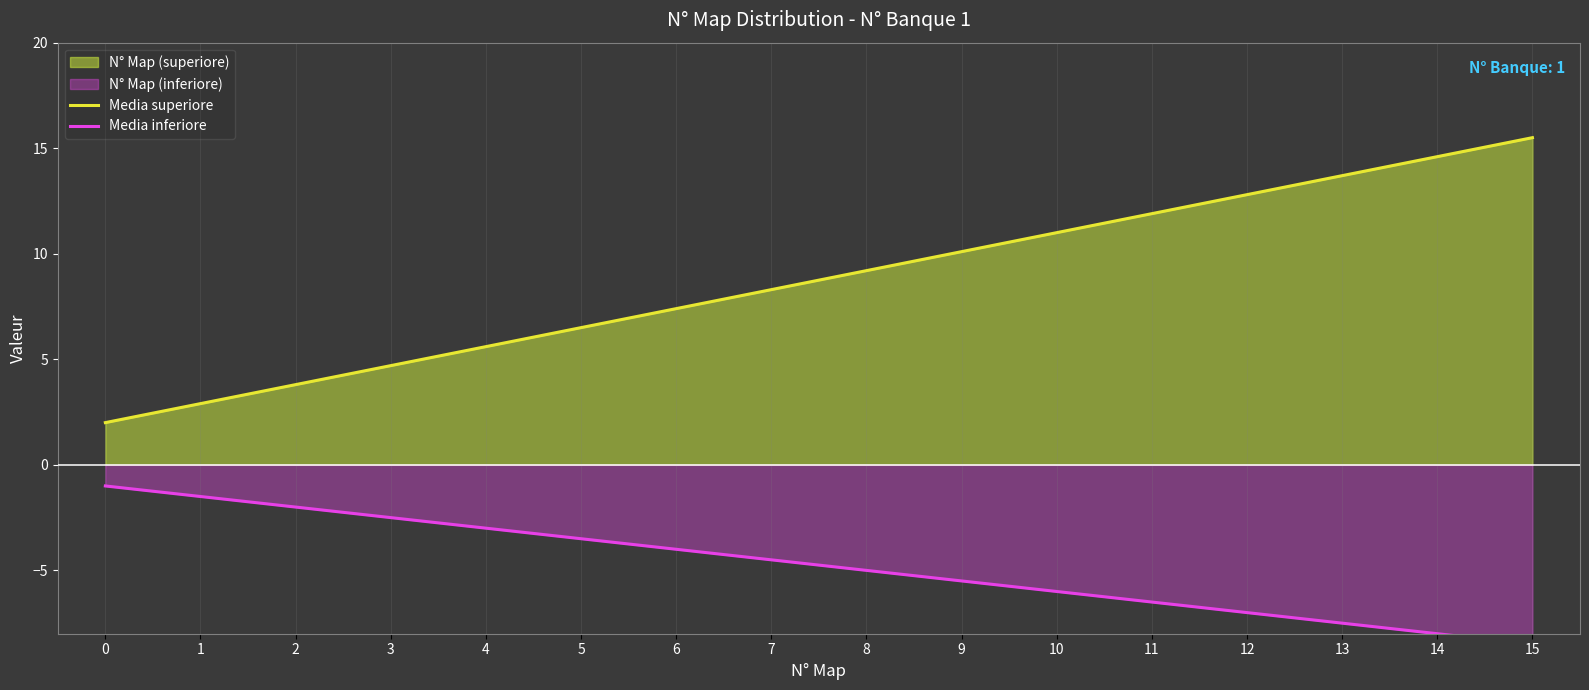

Where does the Media superiore series first go above 9?

8